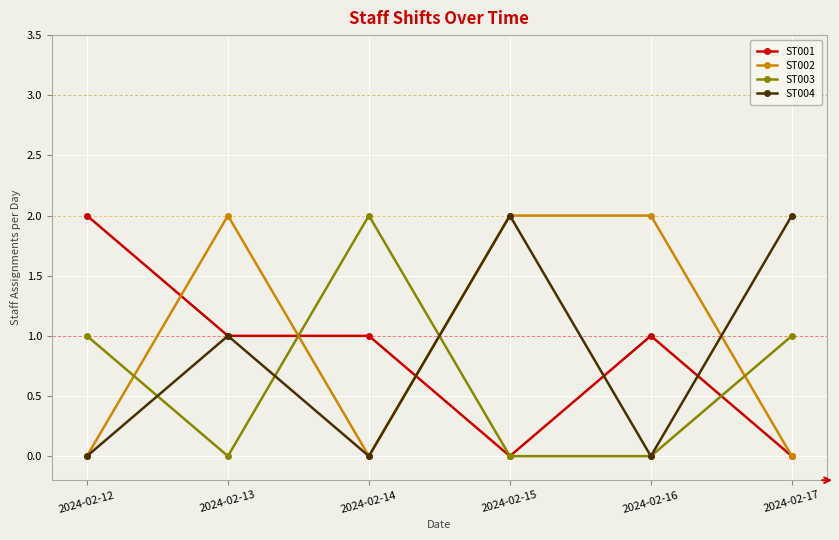

Which series changed the most between 2024-02-14 and 2024-02-17?

ST004